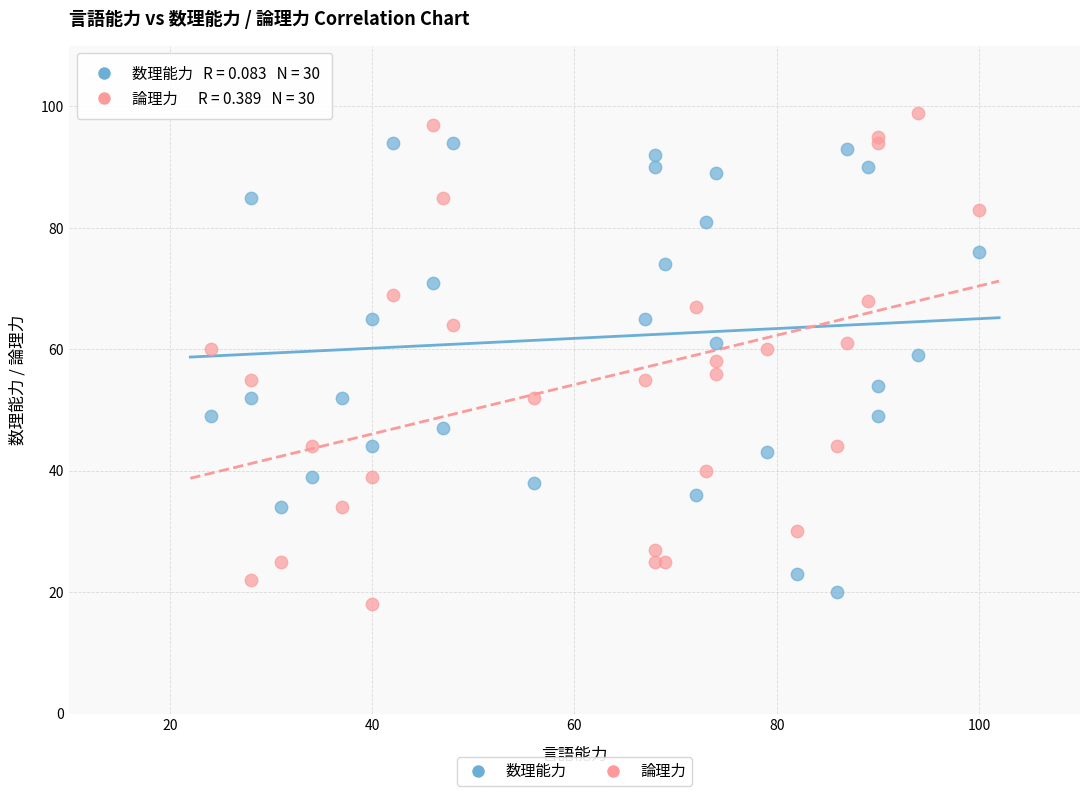

Which series contains the lowest Y value?

論理力